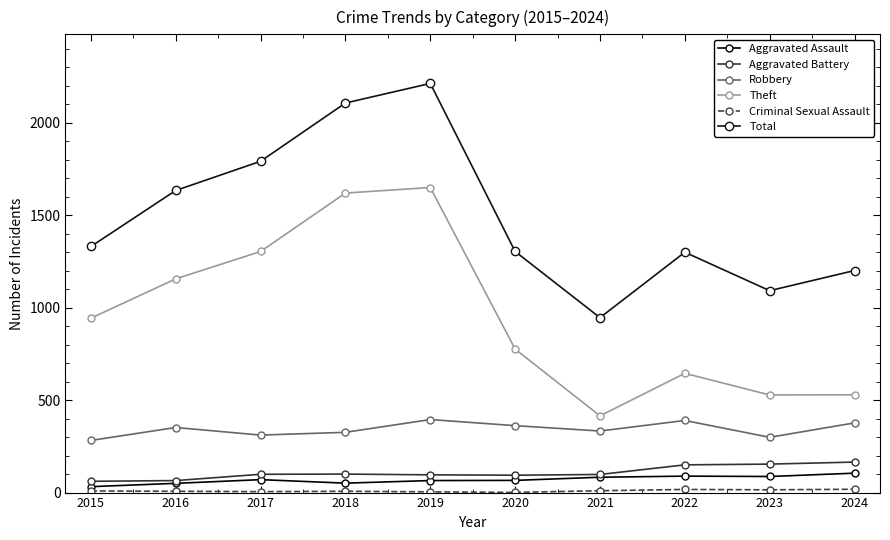

What is the difference between the Aggravated Battery values at 2020 and 2015?

33